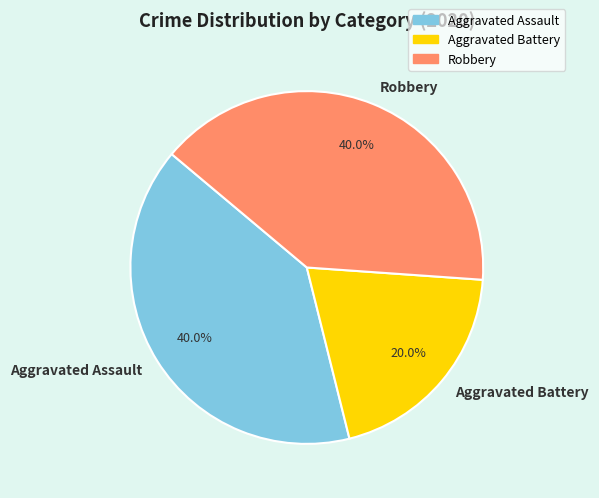

Which slice is the smallest?

Aggravated Battery